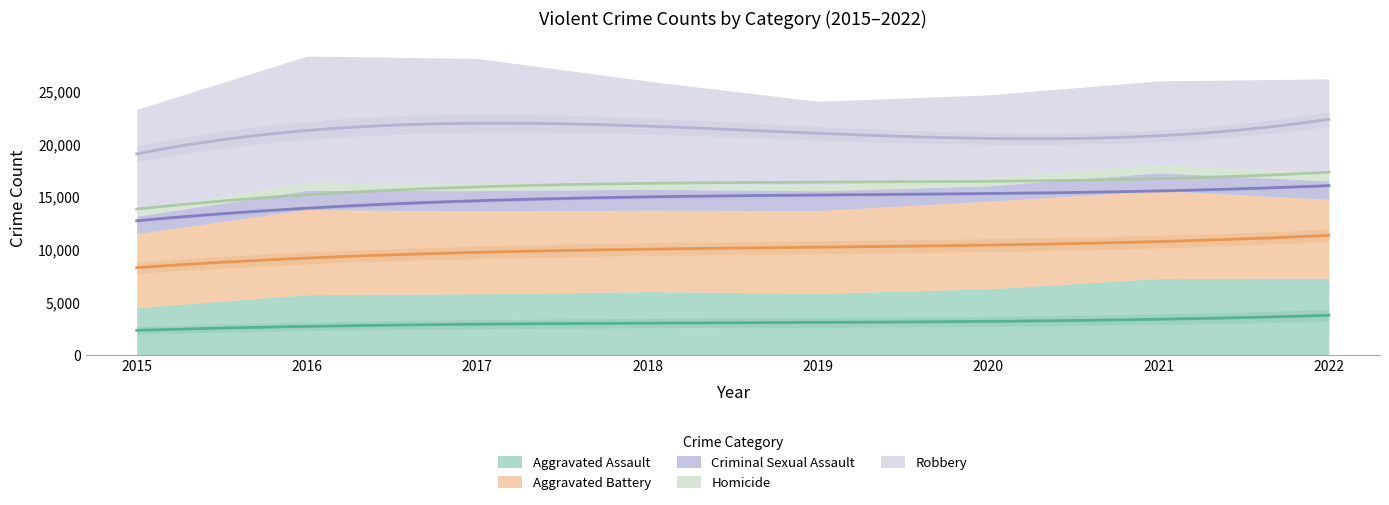

At which category is the sum across all series the highest?

2016